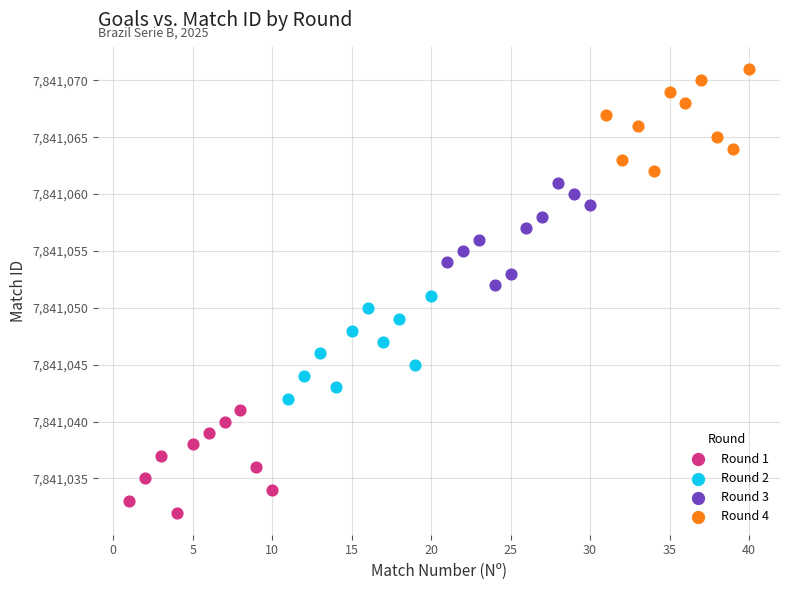

Which series reaches the maximum Y coordinate?

Round 4